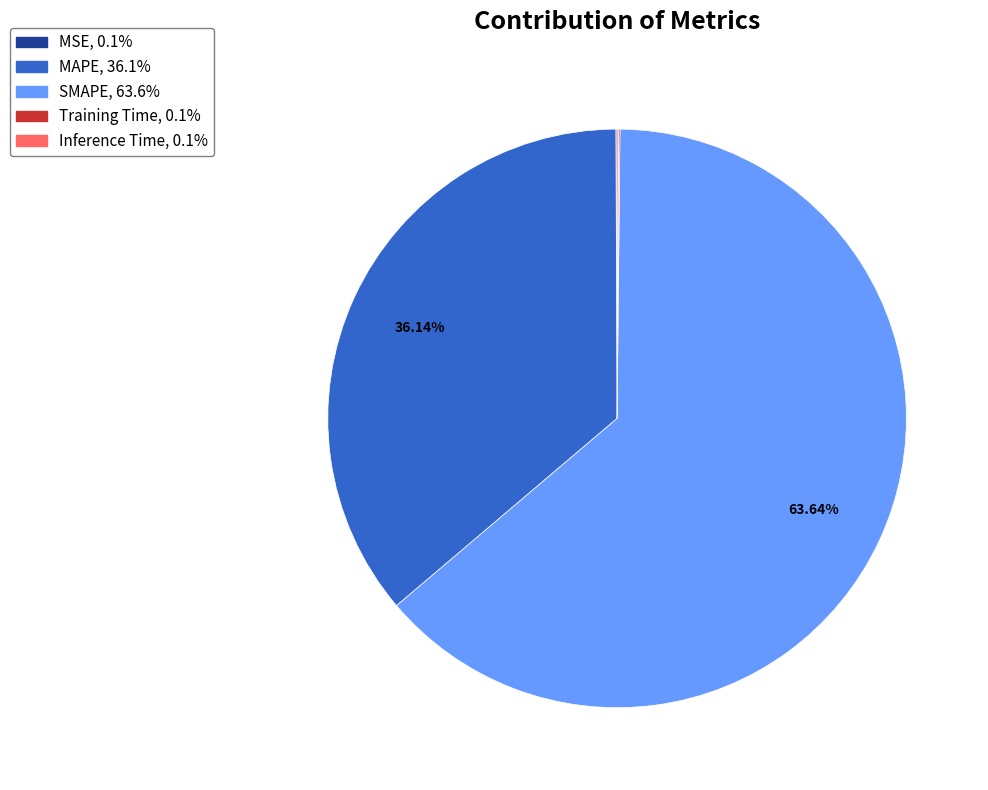

What is the largest slice in the pie chart?

SMAPE